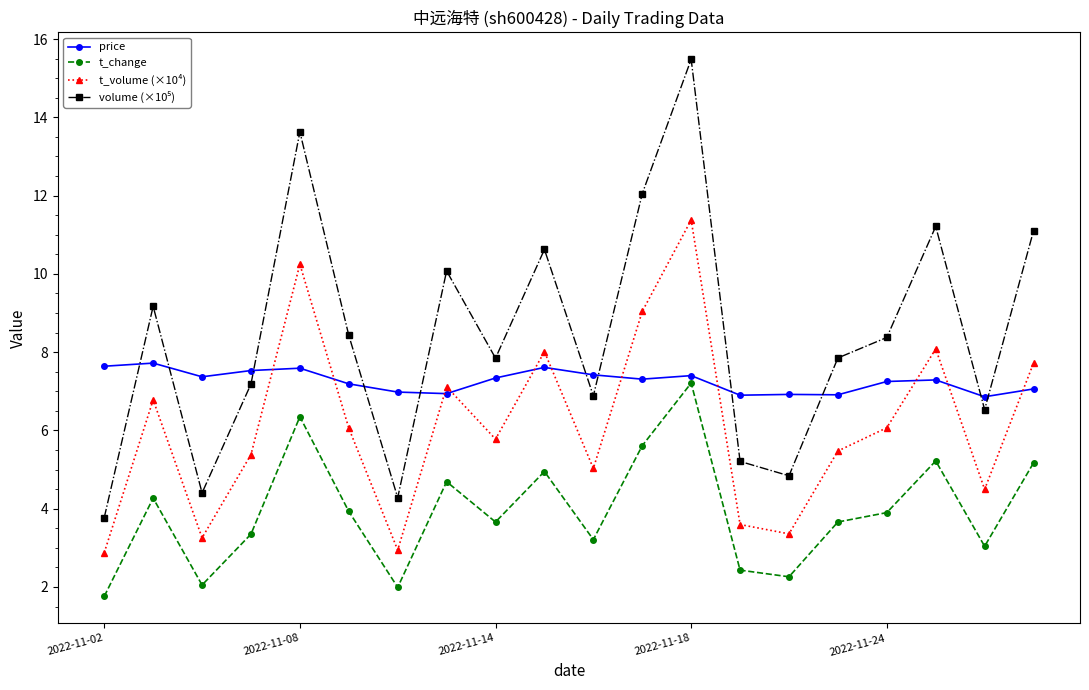

How many times do price and t_volume (×10⁴) cross each other?

11